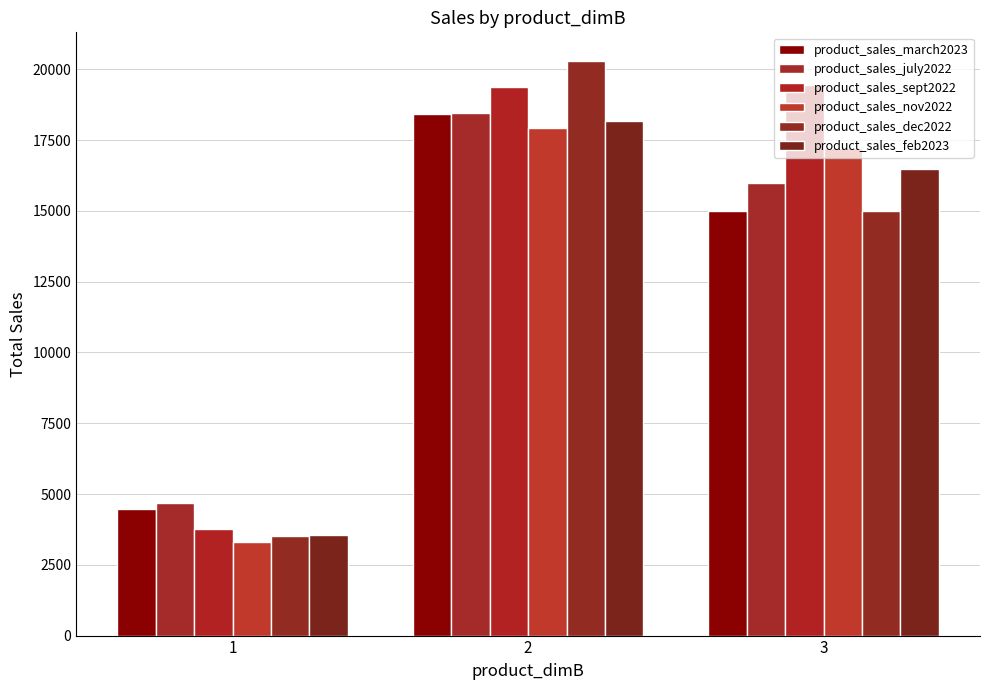

The product_sales_feb2023 series shows 16490 at 3. True or false?

True